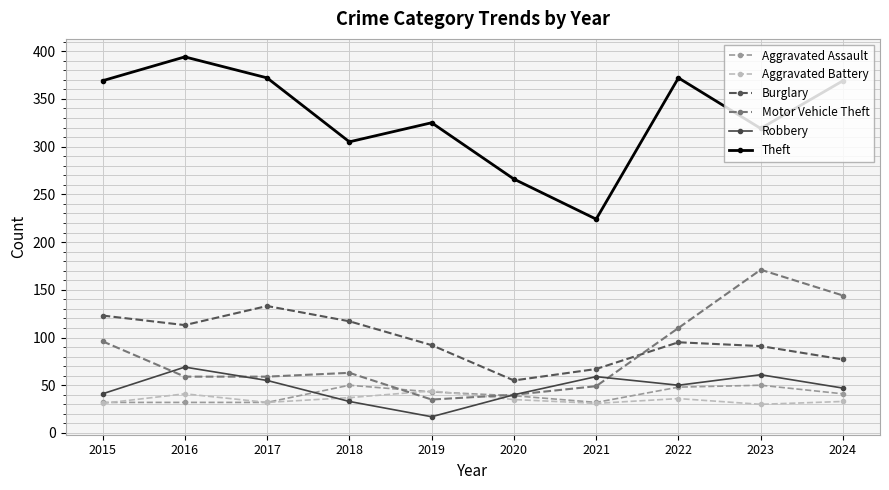

True or false: Motor Vehicle Theft and Theft cross at least once.

False